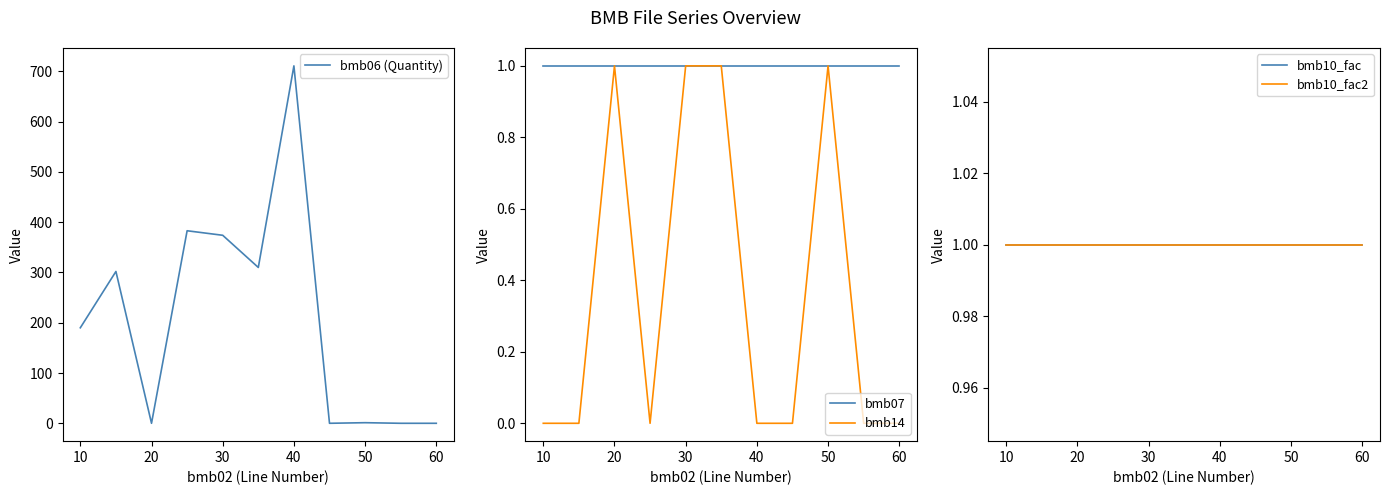

True or false: bmb07 and bmb14 cross at least once.

False